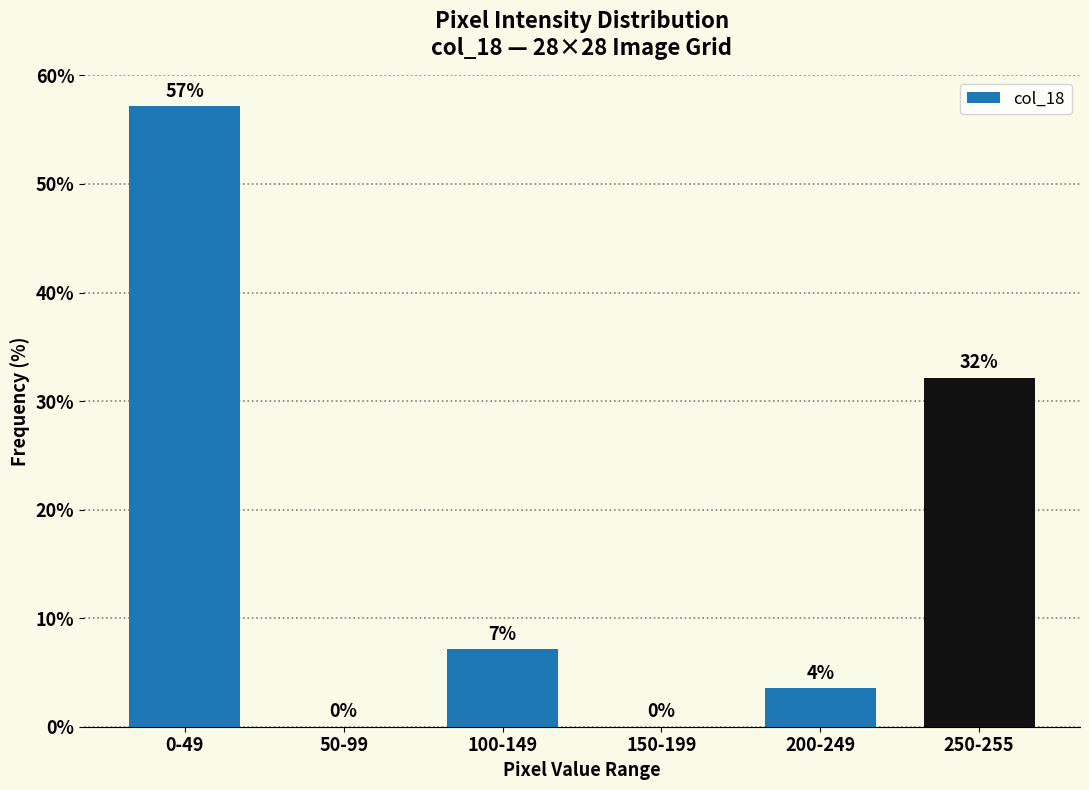

What is the change in value from 0-49 to 250-255?

-25.0